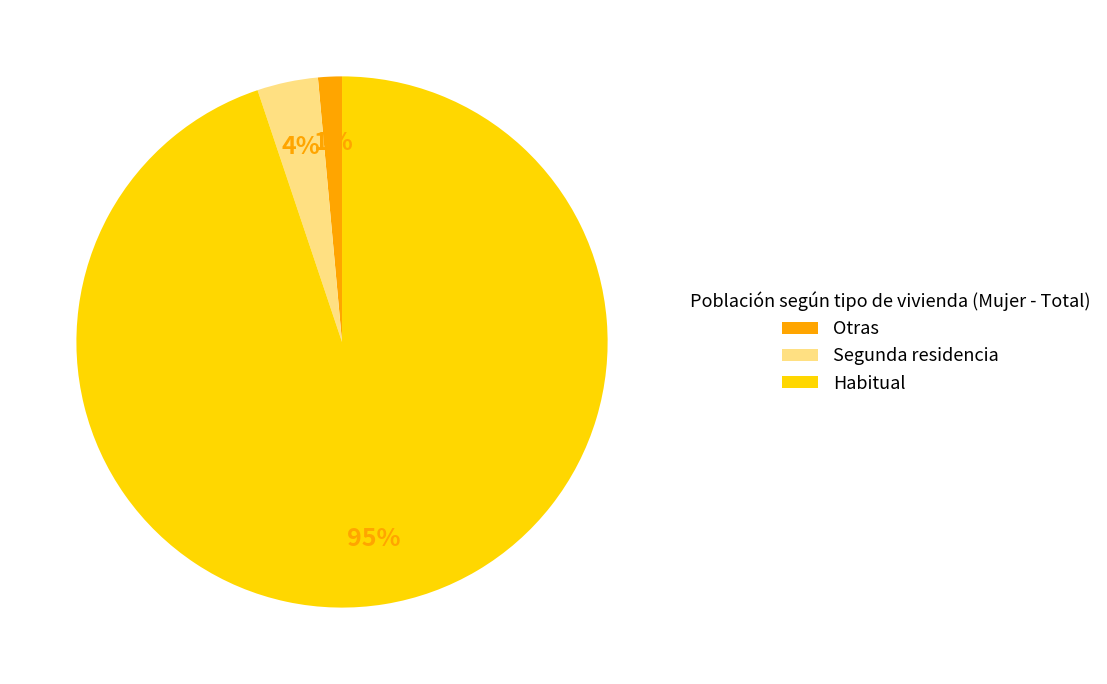

How many segments does this pie chart have?

3